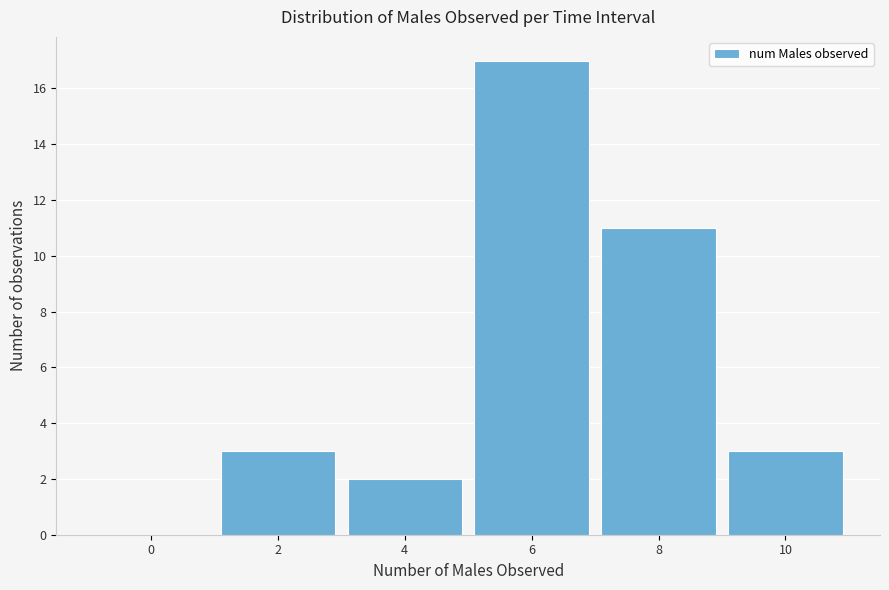

Reading left to right, transcribe all the data shown in this chart.

0=0	2=3	4=2	6=17	8=11	10=3